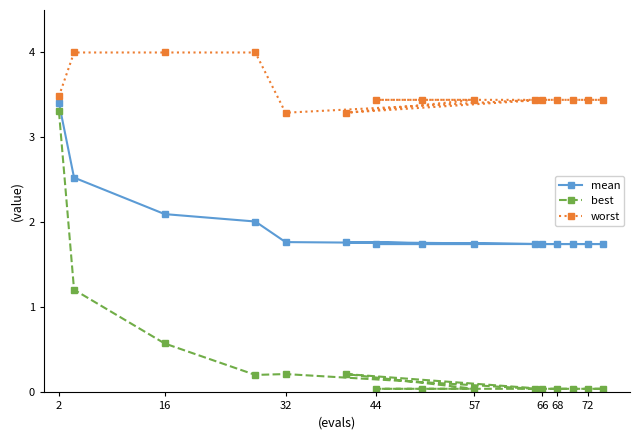

Rank the series by their average value, from highest to lowest.

worst, mean, best